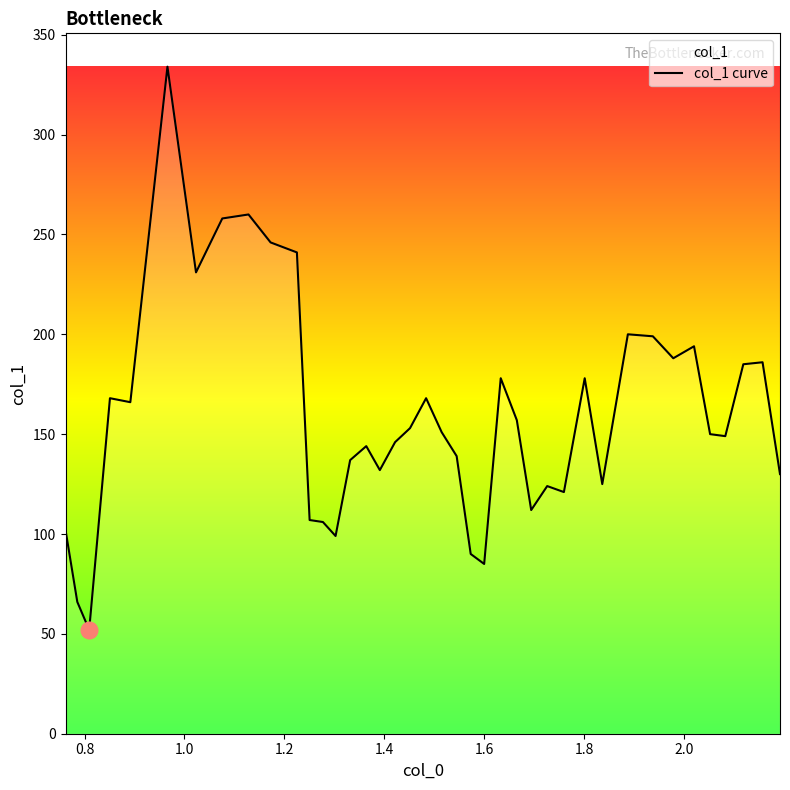

Does the chart have visible grid lines?

No